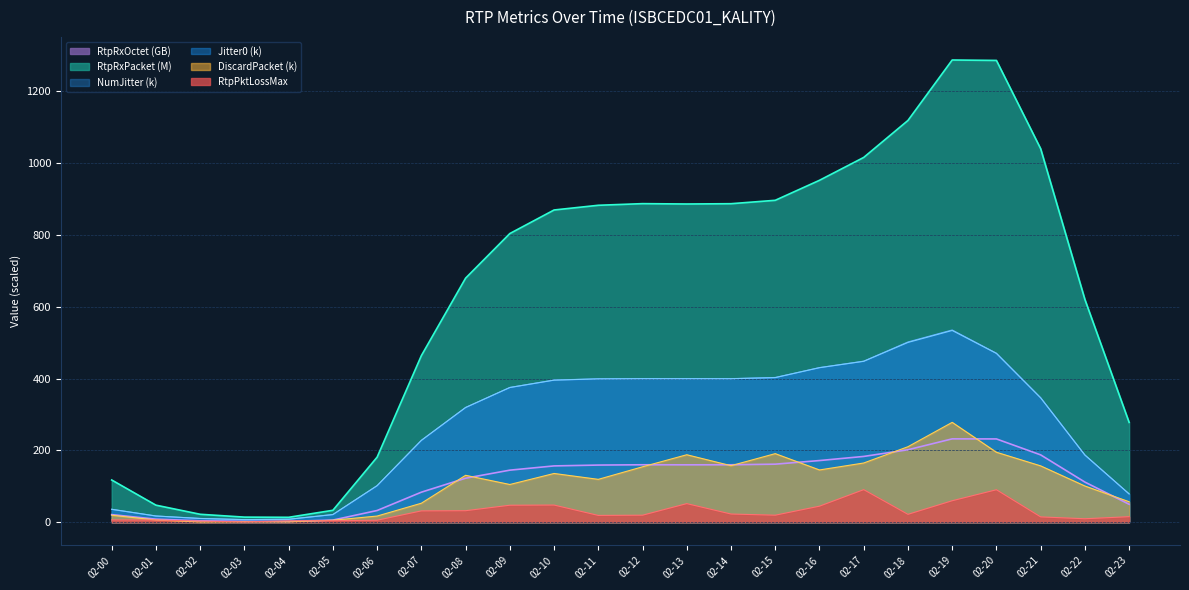

Reading left to right, transcribe all the data shown in this chart.

DiscardPacket: 19.6	6.2	0.7	1.4	1.0	5.6	17.2	53.0	130.7	105.1	135.8	119.4	154.4	187.9	157.5	191.0	145.6	165.0	210.3	278.1	194.9	156.9	100.9	57.0
Jitter0: 36.0	17.4	10.5	7.3	8.3	21.4	101.8	227.9	319.4	375.1	395.6	399.2	399.7	399.6	399.6	402.7	430.3	448.1	500.6	534.0	470.1	346.3	187.1	78.8
NumJitter: 36.1	17.4	10.5	7.3	8.3	21.4	101.9	228.1	319.6	375.3	396.0	399.4	399.9	399.9	399.8	403.1	430.6	448.5	502.0	535.4	470.6	346.7	187.2	78.8
RtpPktLossMax: 6.5	6.2	3.2	1.0	3.9	4.4	5.6	31.6	32.1	47.4	47.9	19.0	19.6	51.9	22.9	19.6	44.8	90.8	22.0	59.9	90.5	14.9	9.8	15.5
RtpRxOctet: 21.2	8.6	4.0	2.6	2.5	6.0	32.7	83.7	122.6	145.0	156.8	159.2	160.0	159.9	160.0	161.7	171.8	183.2	201.8	232.2	232.0	187.5	111.8	50.1
RtpRxPacket: 117.6	47.5	22.2	14.2	13.7	33.2	181.2	463.8	679.6	803.8	869.4	882.5	887.1	886.1	886.9	896.4	952.1	1015.8	1118.7	1287.0	1285.8	1040.0	620.3	278.0